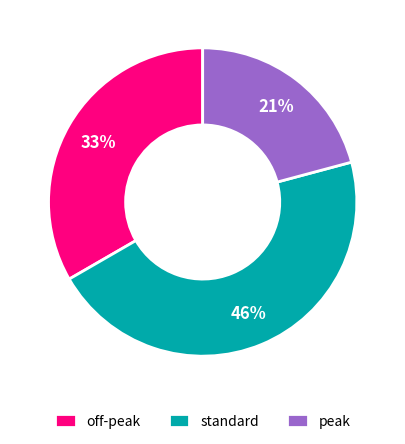

Does standard account for over 50% of the chart?

No